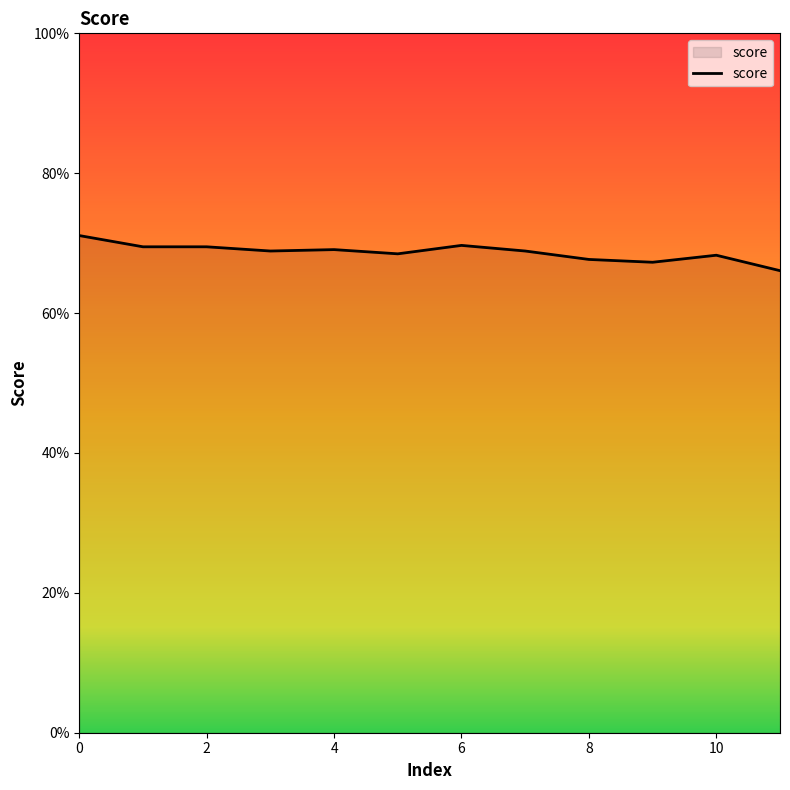

What is the value of the 7th point from the left?

0.7